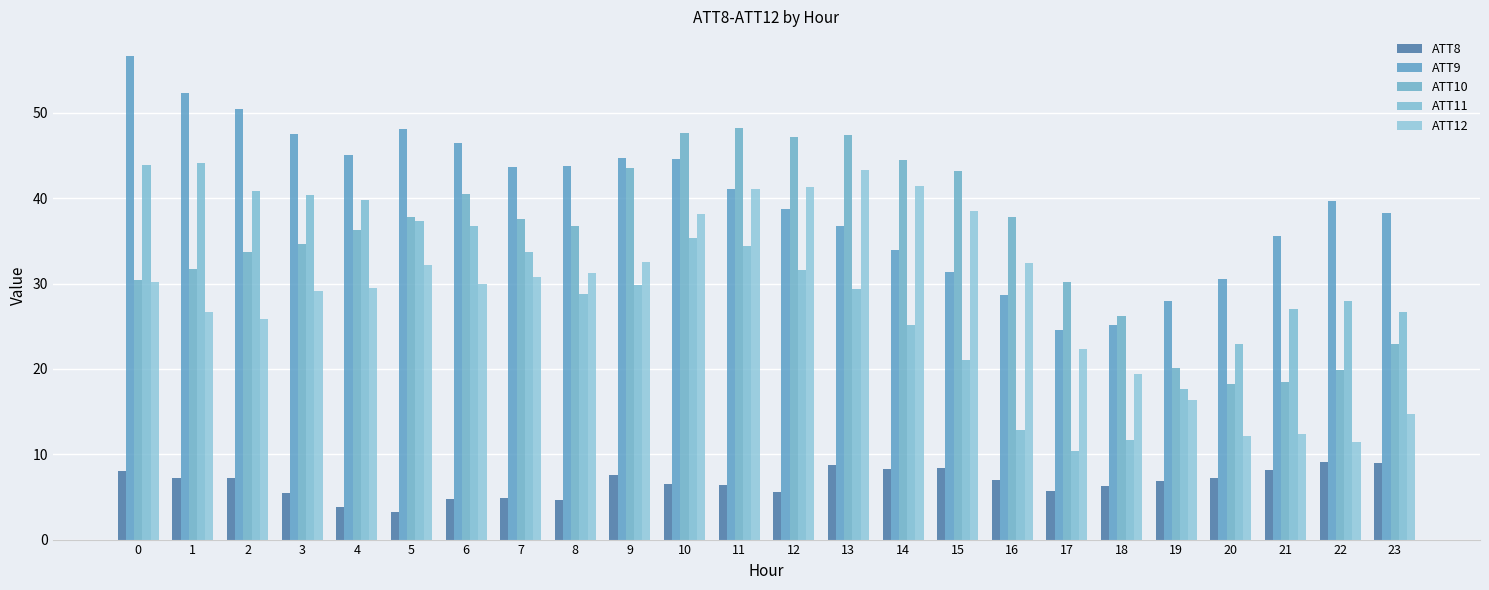

At how many categories does at least one series exceed 22?

24